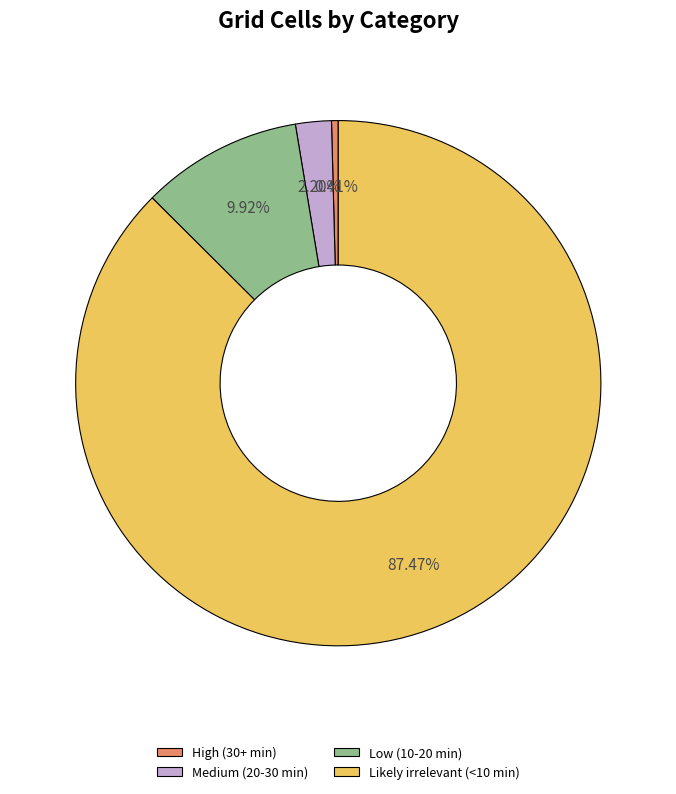

True or false: High (30+ min) accounts for 0% of the total.

True